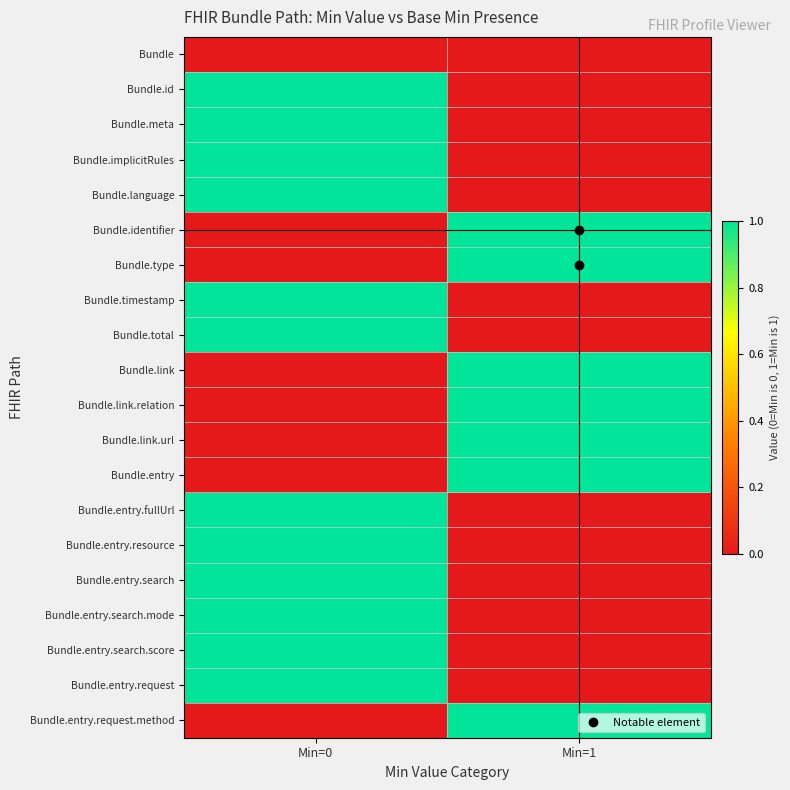

Reading left to right, transcribe all the data shown in this chart.

Bundle: Min=0=0	Min=1=0
Bundle.id: Min=0=1	Min=1=0
Bundle.meta: Min=0=1	Min=1=0
Bundle.implicitRules: Min=0=1	Min=1=0
Bundle.language: Min=0=1	Min=1=0
Bundle.identifier: Min=0=0	Min=1=1
Bundle.type: Min=0=0	Min=1=1
Bundle.timestamp: Min=0=1	Min=1=0
Bundle.total: Min=0=1	Min=1=0
Bundle.link: Min=0=0	Min=1=1
Bundle.link.relation: Min=0=0	Min=1=1
Bundle.link.url: Min=0=0	Min=1=1
Bundle.entry: Min=0=0	Min=1=1
Bundle.entry.fullUrl: Min=0=1	Min=1=0
Bundle.entry.resource: Min=0=1	Min=1=0
Bundle.entry.search: Min=0=1	Min=1=0
Bundle.entry.search.mode: Min=0=1	Min=1=0
Bundle.entry.search.score: Min=0=1	Min=1=0
Bundle.entry.request: Min=0=1	Min=1=0
Bundle.entry.request.method: Min=0=0	Min=1=1